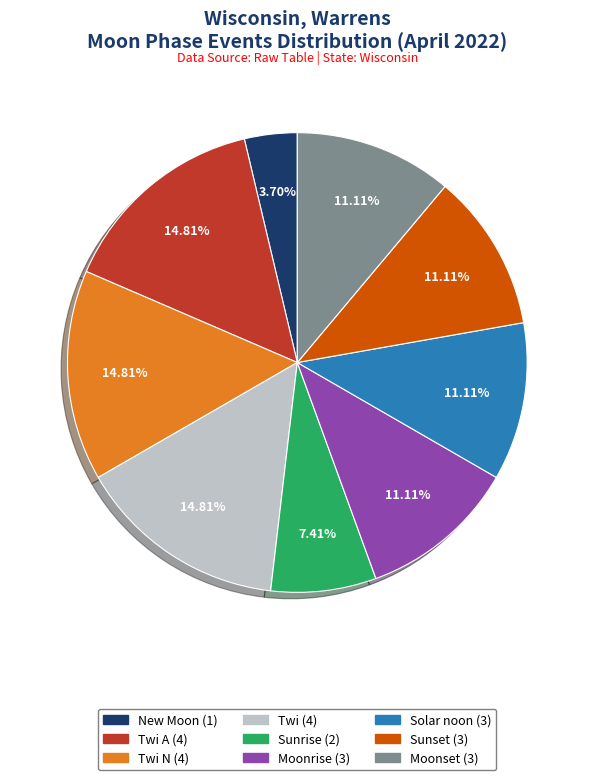

Is there any slice that represents more than half of the pie?

No